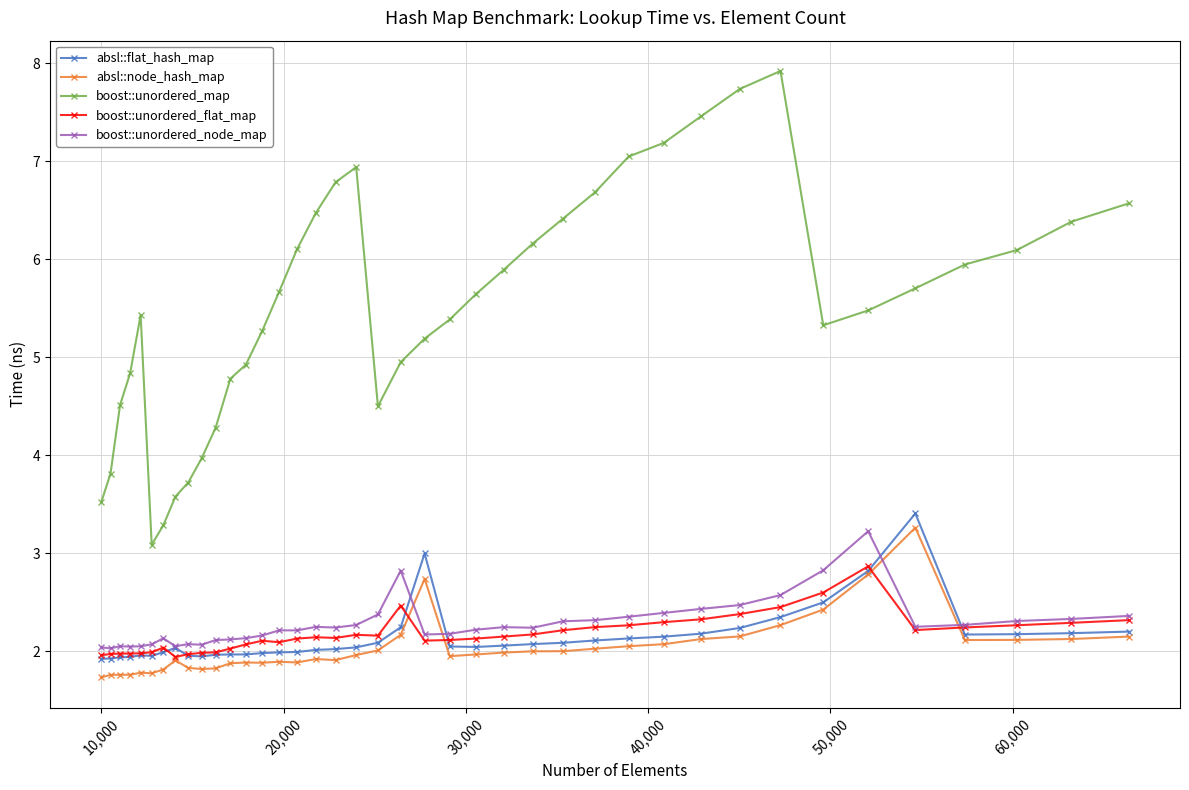

True or false: absl::node_hash_map has more than 2 interior local peaks.

True